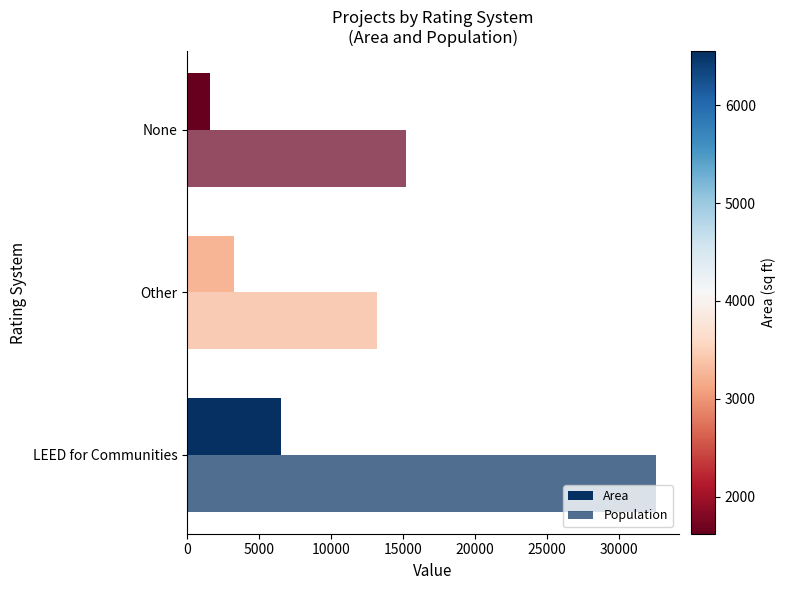

How many Area values are between 1622 and 6552?

3